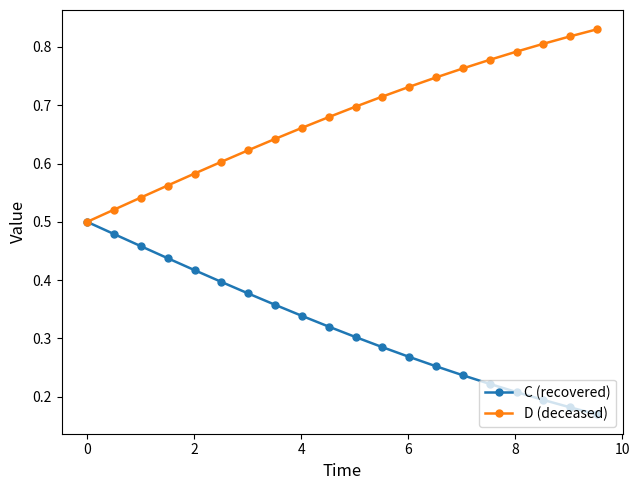

List the series in order of their overall mean, lowest first.

C (recovered), D (deceased)